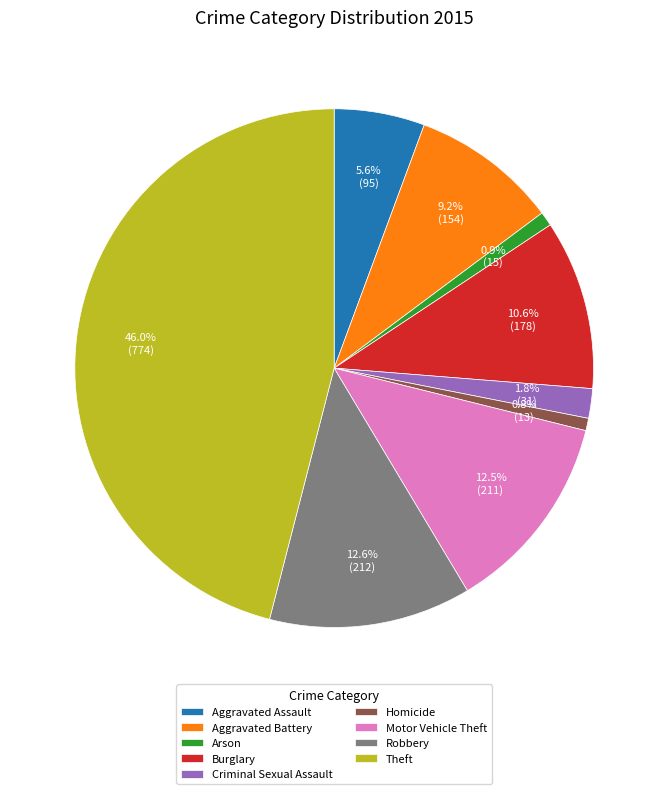

Approximately how many times larger is the value at Arson compared to Motor Vehicle Theft?

0.1